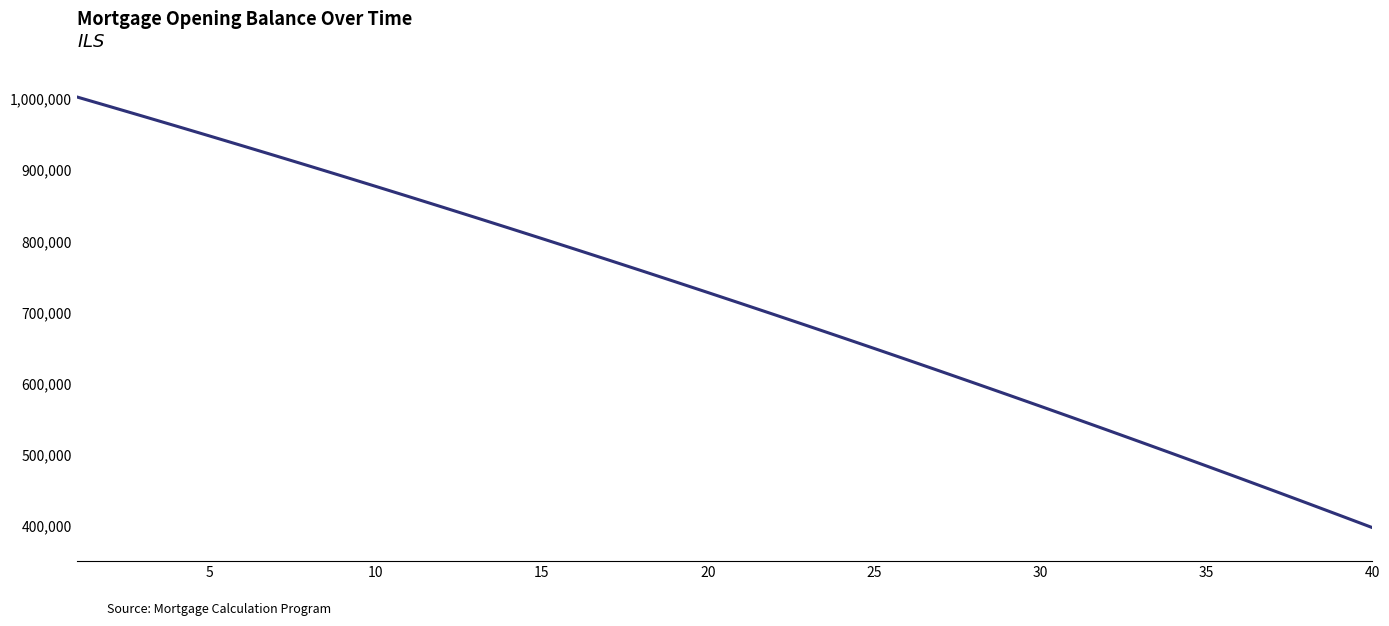

What is the minimum value shown in the chart?

397184.0